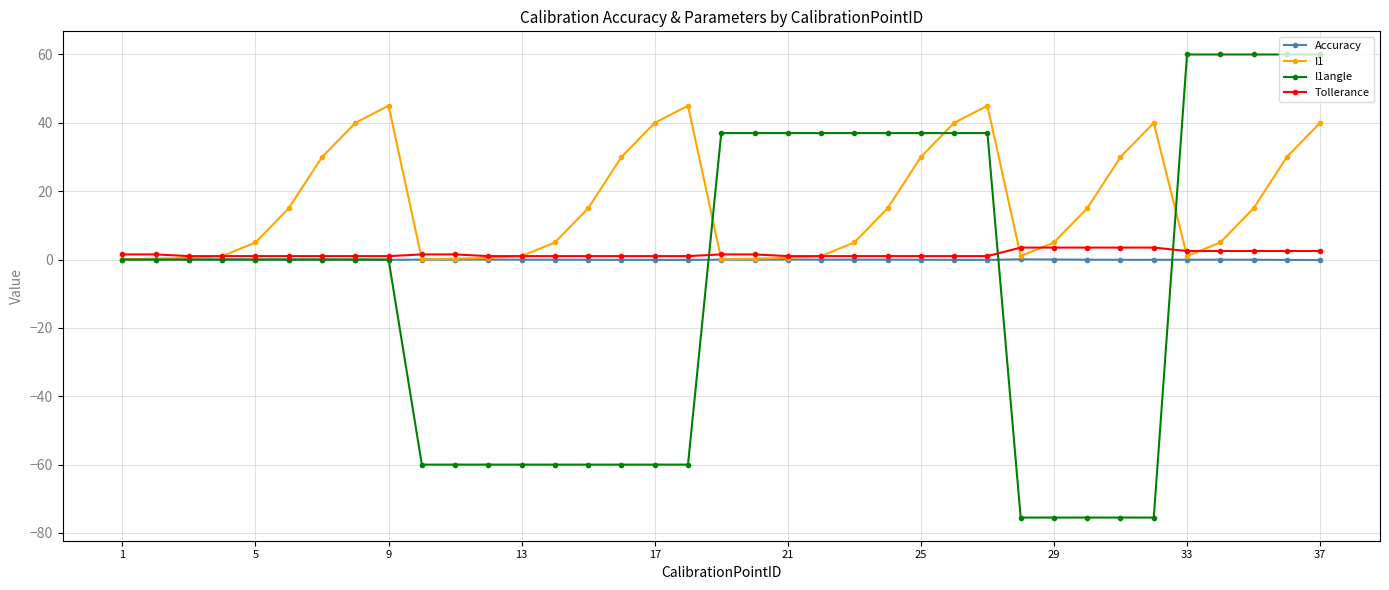

True or false: I1 has more than 1 interior local peaks.

True